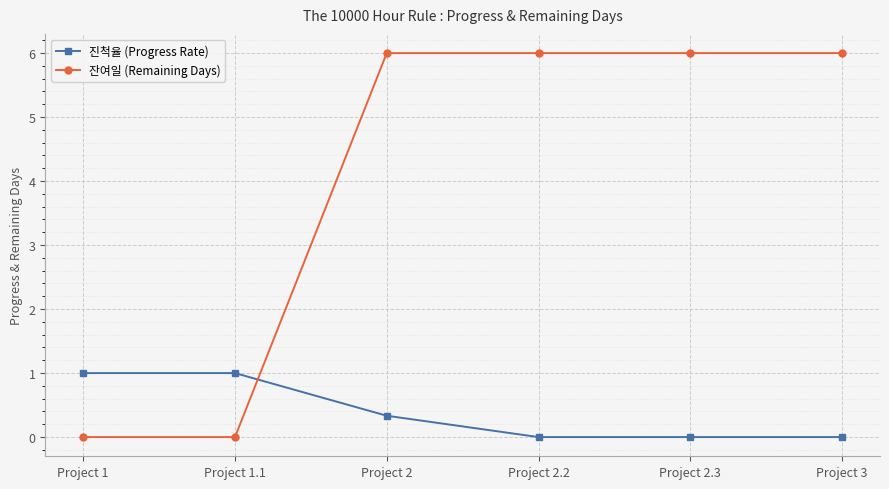

Where do 진척율 (Progress Rate) and 잔여일 (Remaining Days) first cross each other?

Project 1.1 and Project 2